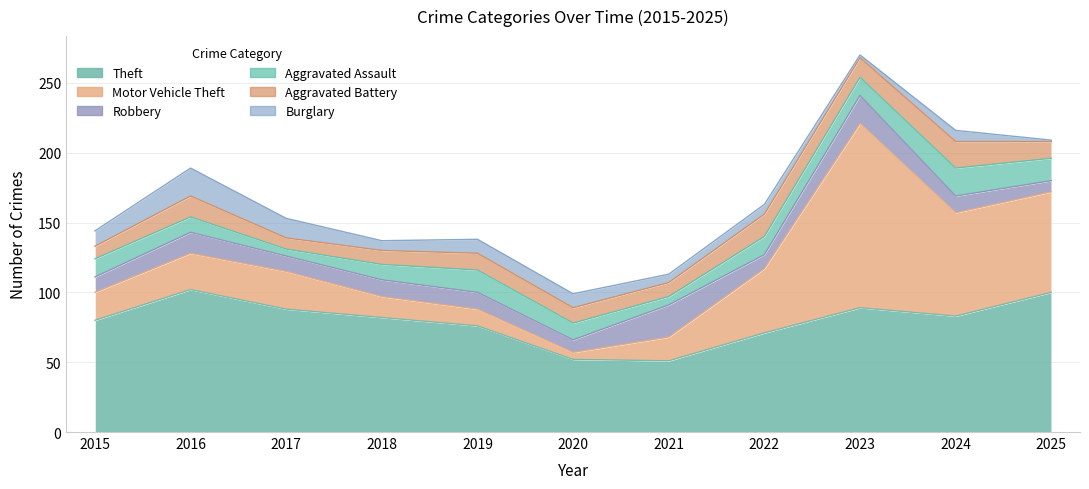

Which series has the widest spread of values?

Motor Vehicle Theft